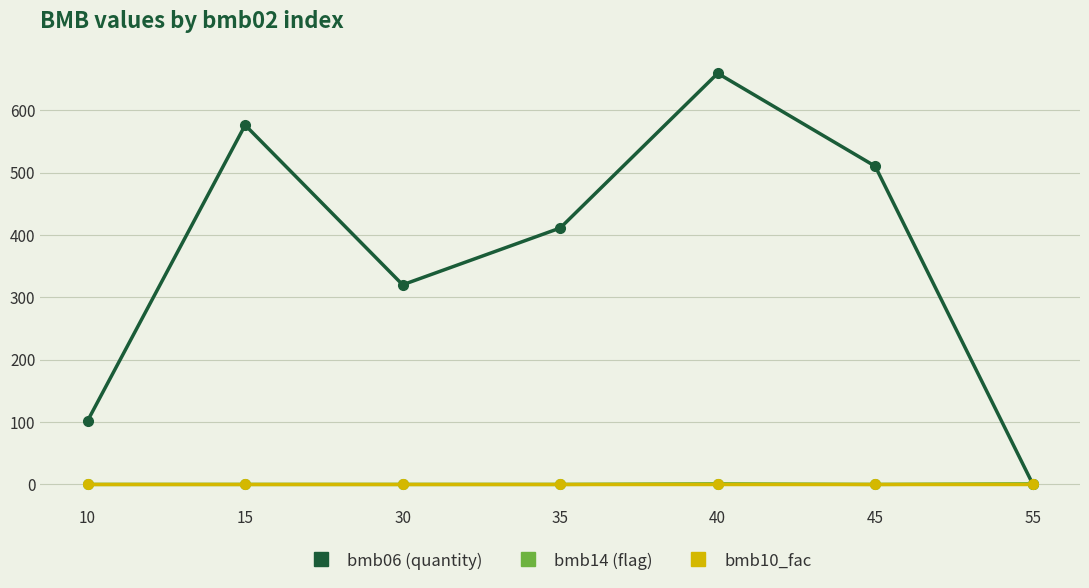

At which category is the sum across all series the highest?

40